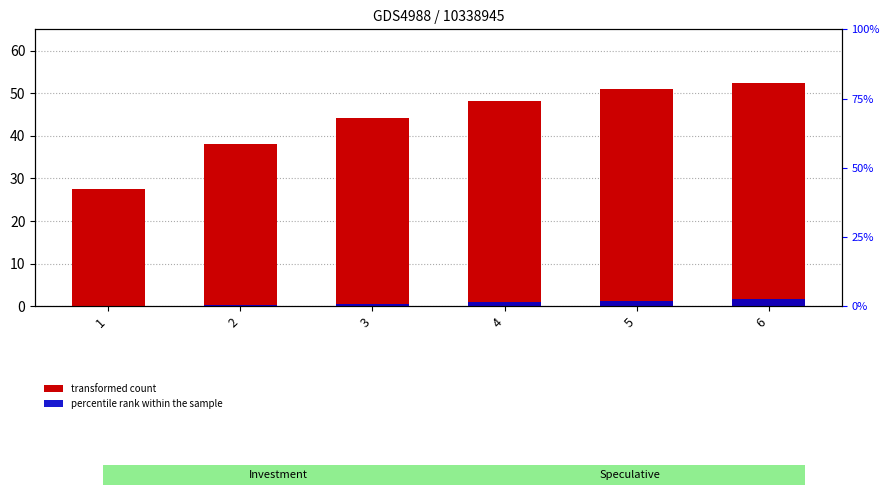

How many bars are there in total?

18